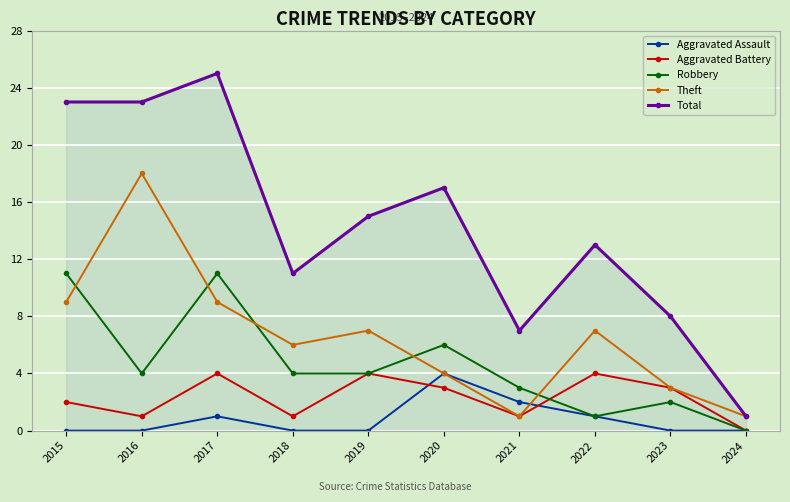

At 2015, list the series in order from largest to smallest.

Total, Robbery, Theft, Aggravated Battery, Aggravated Assault